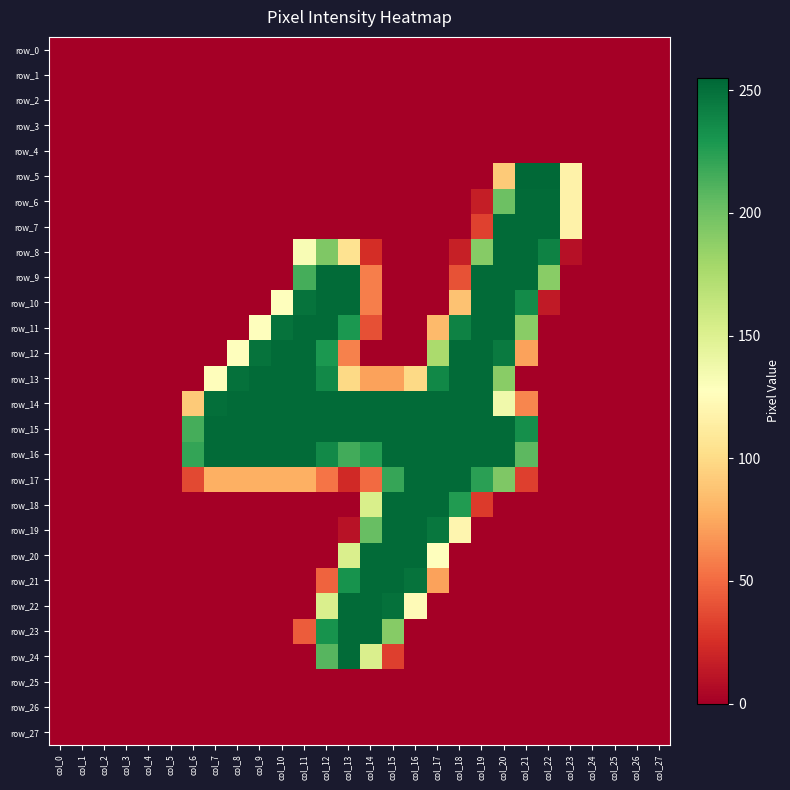

What is the maximum value shown in the chart?

254